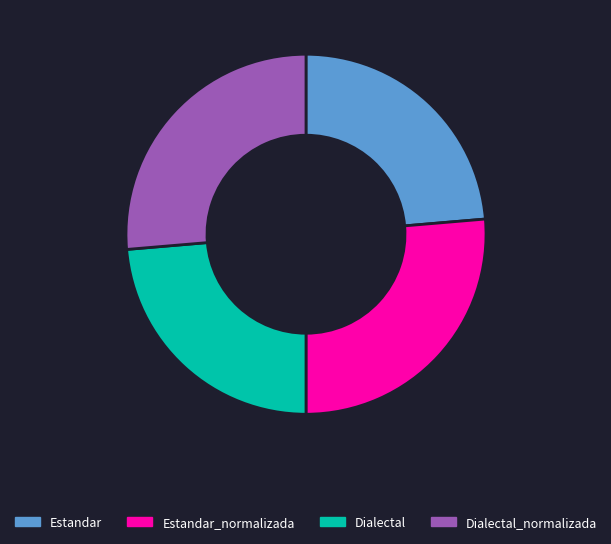

Do Dialectal and Estandar together represent more than half of the pie?

No